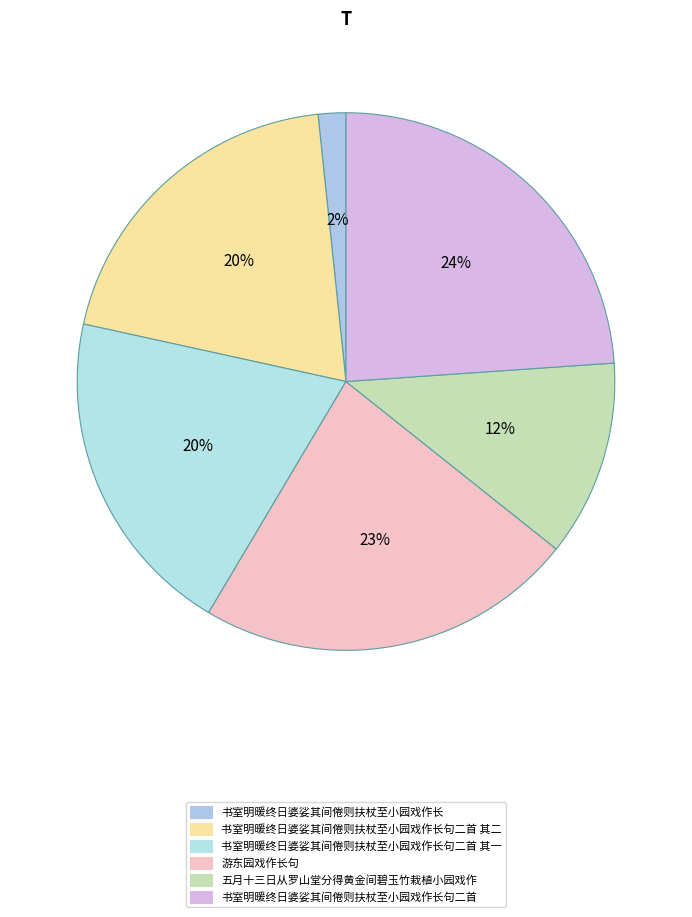

How many slices are in this pie chart?

6